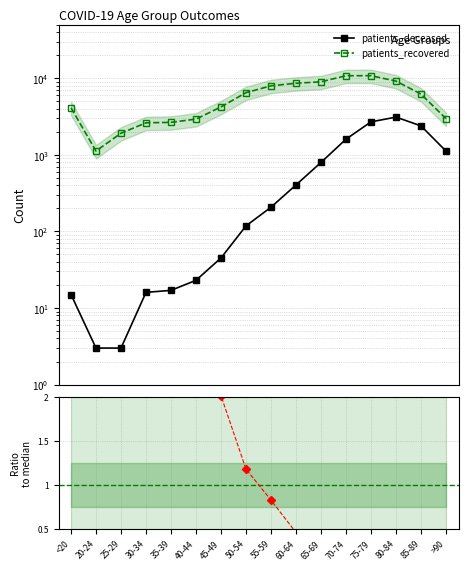

What is the spread (max minus min) of values at 35-39?

2647.7